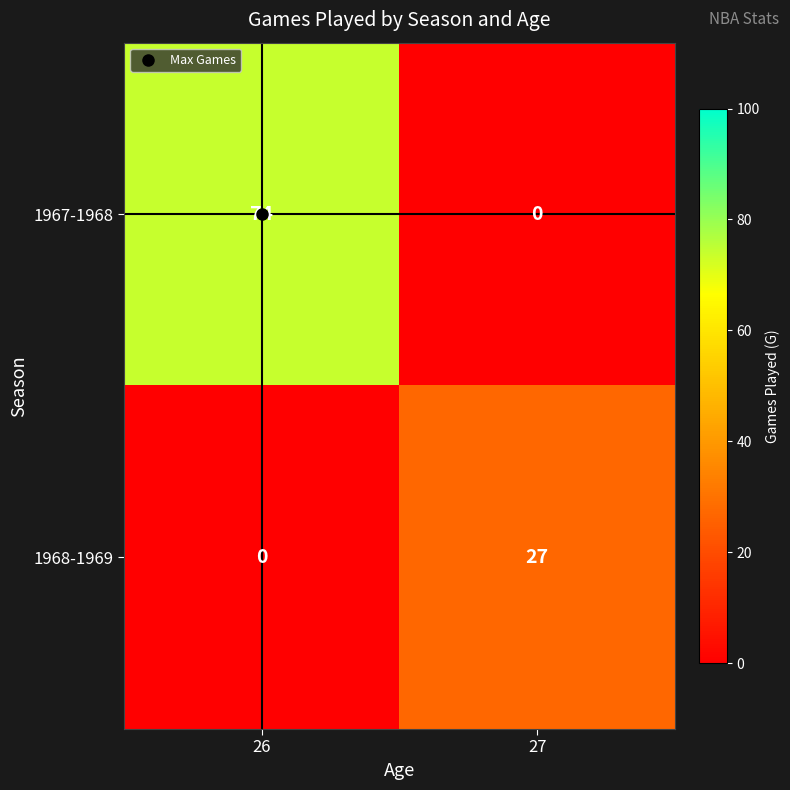

True or false: 1967-1968 has a value of 0 at 27.

True